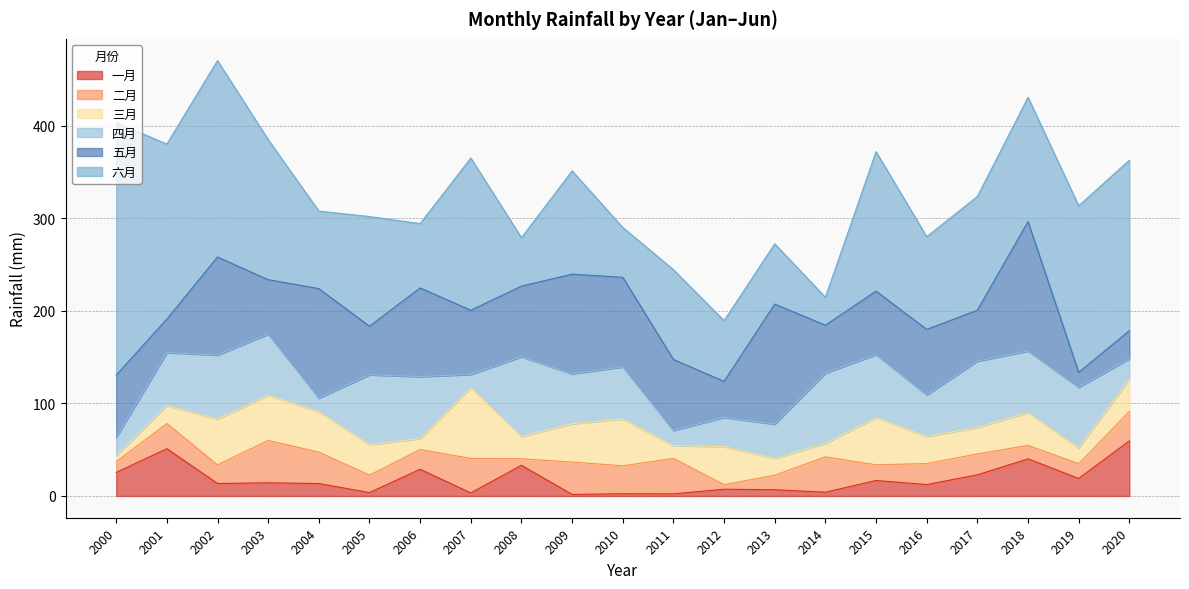

Which has a higher value, 2008 or 2003?

2008